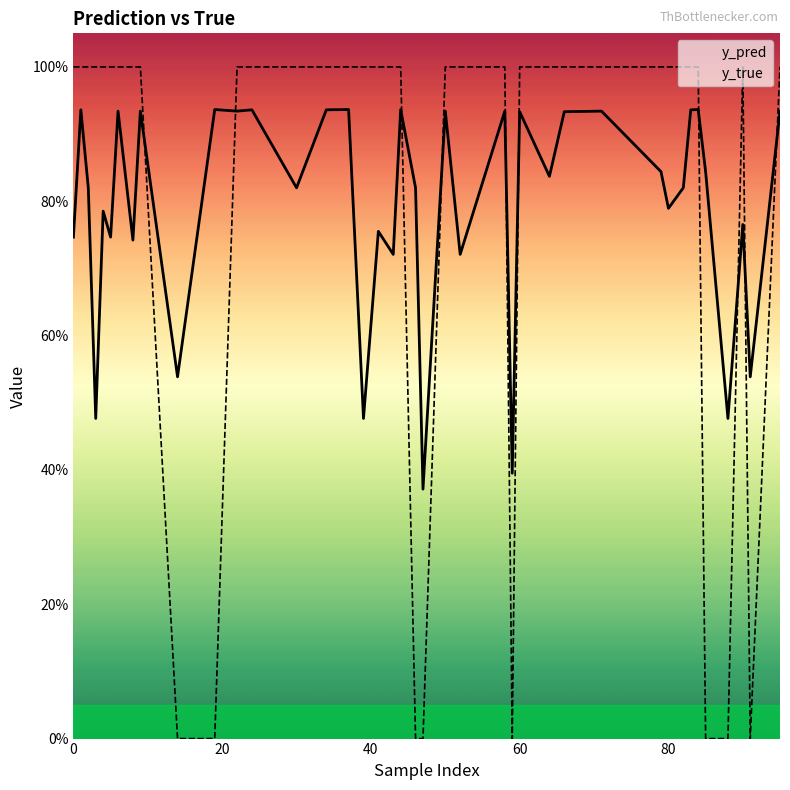

What is the minimum value for y_pred?

0.4